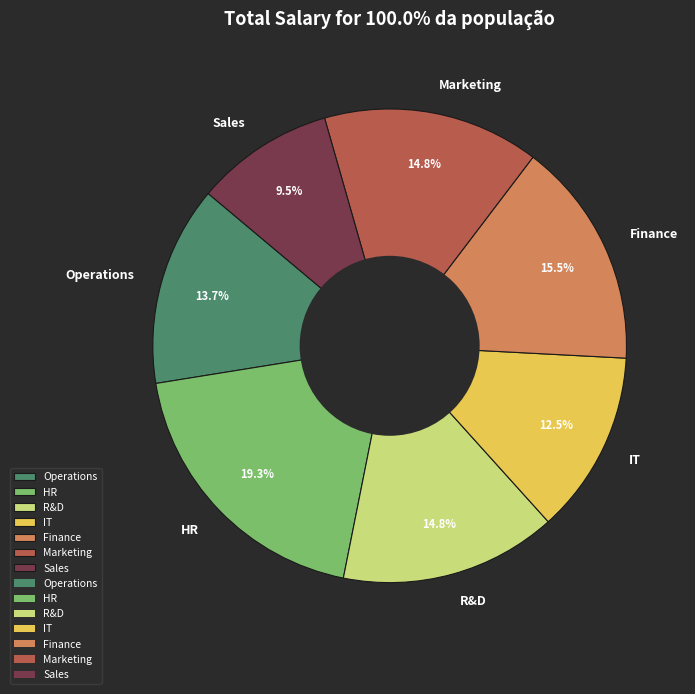

To the nearest percent, what portion does HR represent?

19%